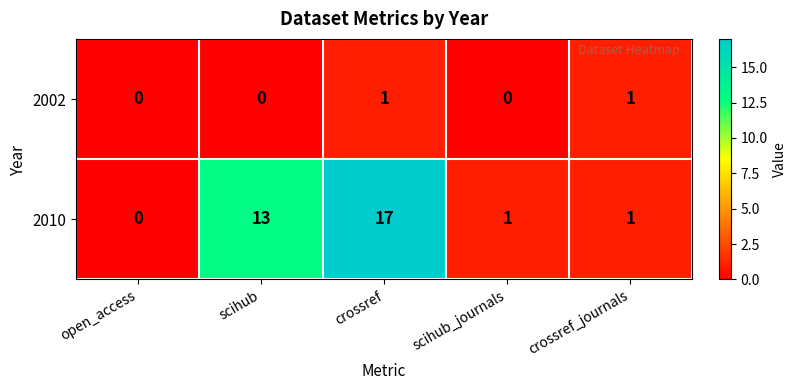

What is the average value of the 2010 series?

6